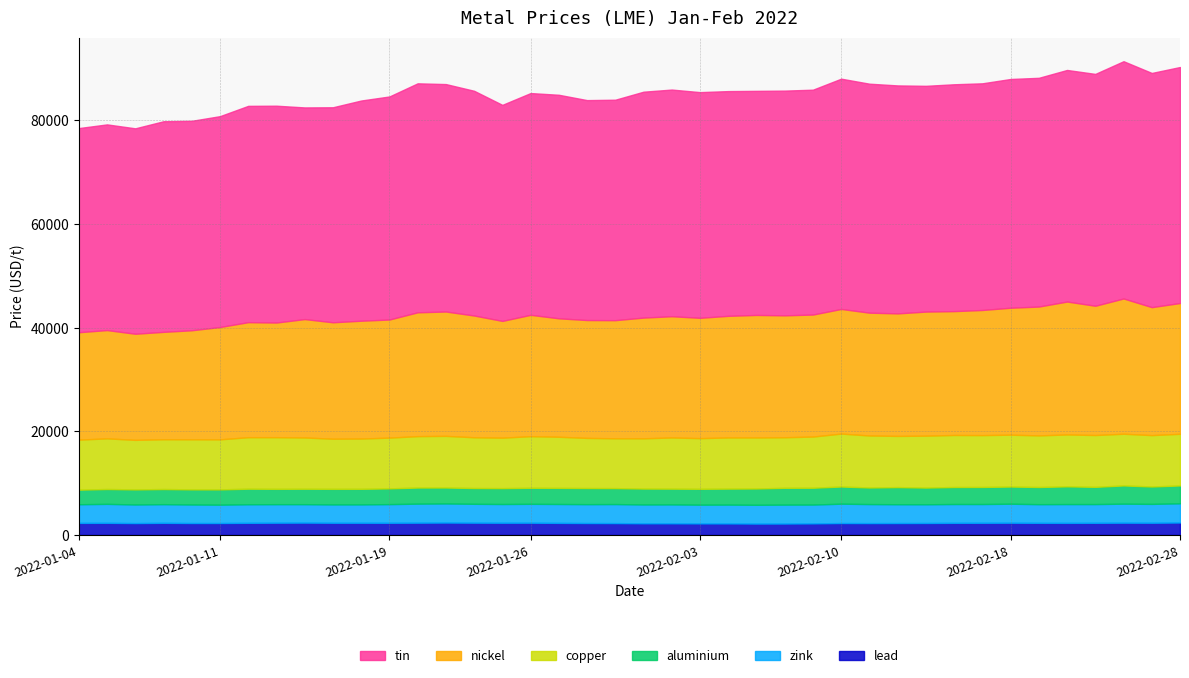

What is the value of the copper point at the 32nd from the left?

10045.5